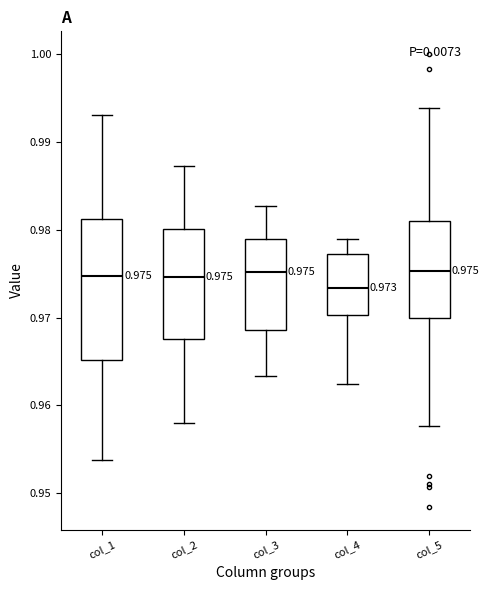

Comparing the boxes themselves (not the whiskers), which one is the tallest?

col_1